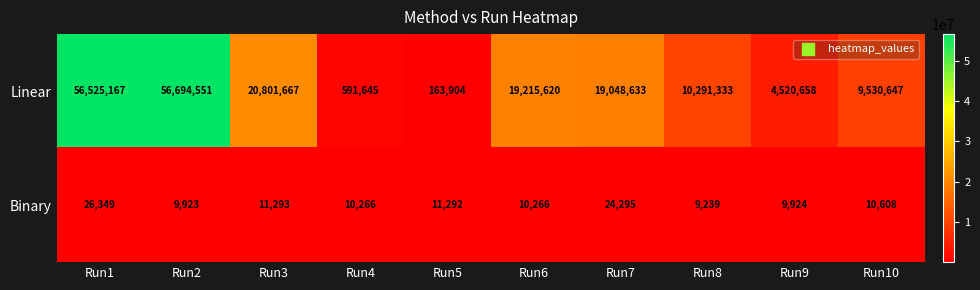

Between Run1 and Run10, which series saw the biggest shift?

Linear